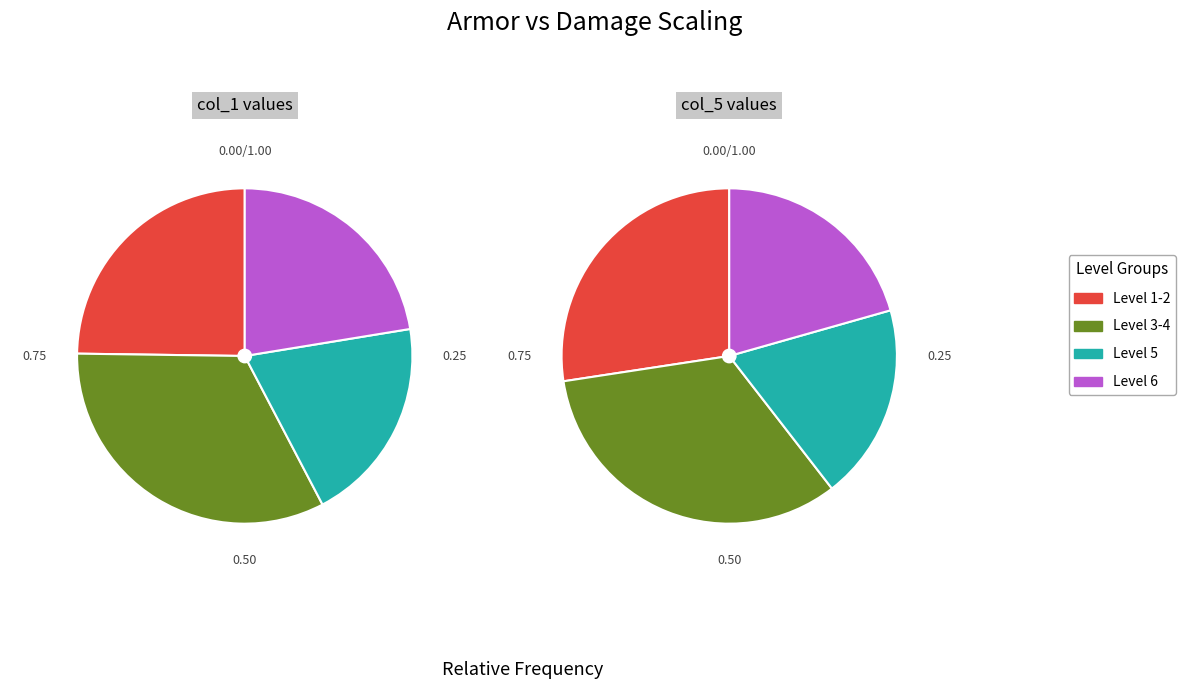

The 6 slice represents 22% of the pie. True or false?

True